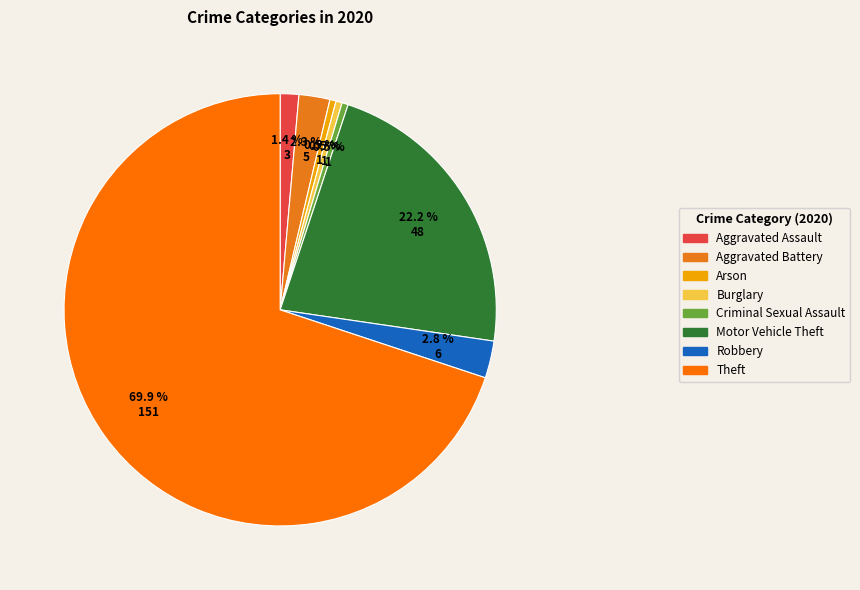

To the nearest percent, what is the difference between the largest and smallest slice percentages?

69%